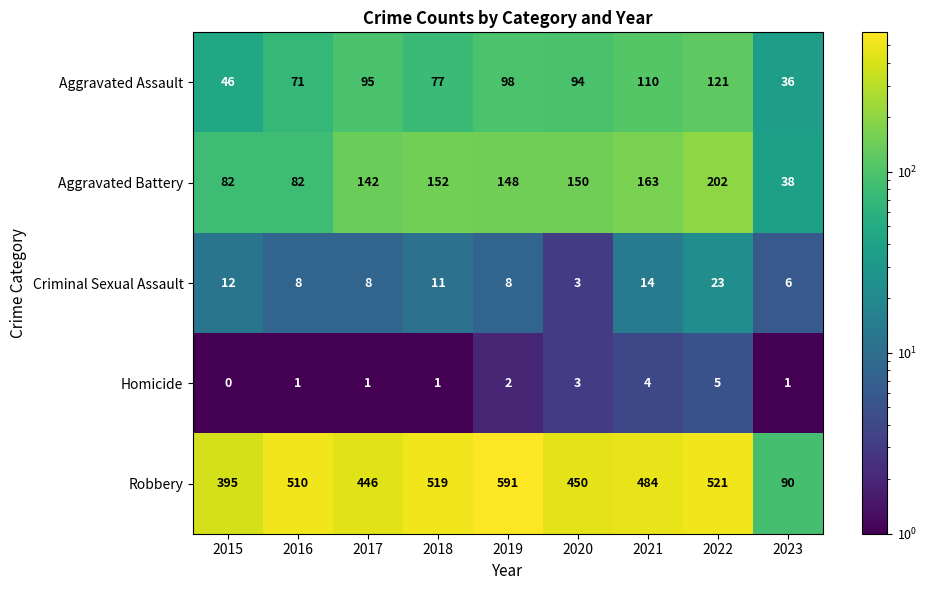

Is it true that Criminal Sexual Assault equals 10 at 2019?

False